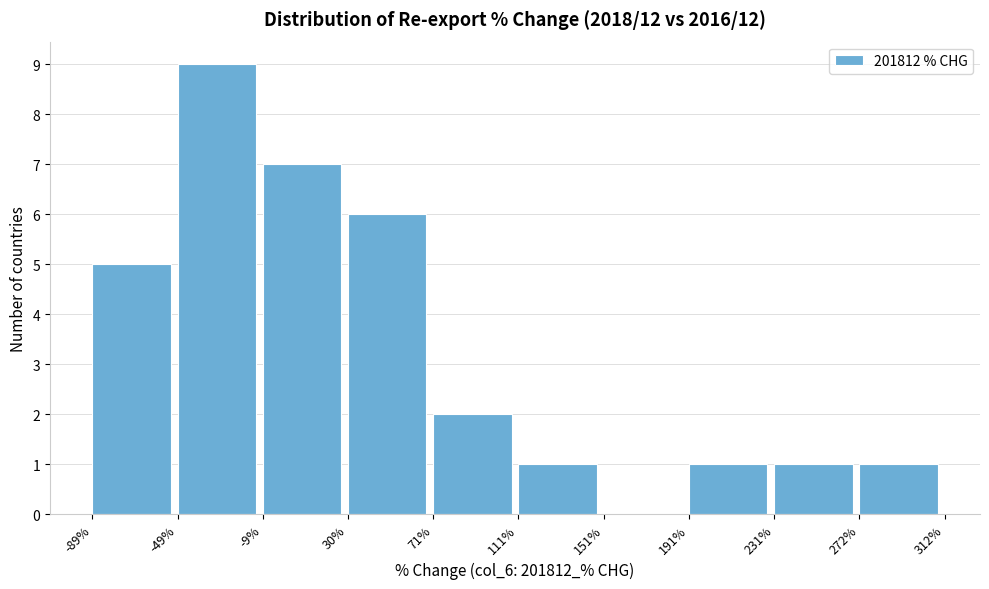

Reading left to right, list every bar in this chart as the range it spans on the x-axis followed by its height. The values are not printed on the chart, so give them approximately, as read against the axis.

-89% to -49%: 5
-49% to -9%: 9
-9% to 30%: 7
30% to 71%: 6
71% to 111%: 2
111% to 151%: 1
151% to 191%: 0
191% to 231%: 1
231% to 272%: 1
272% to 312%: 1